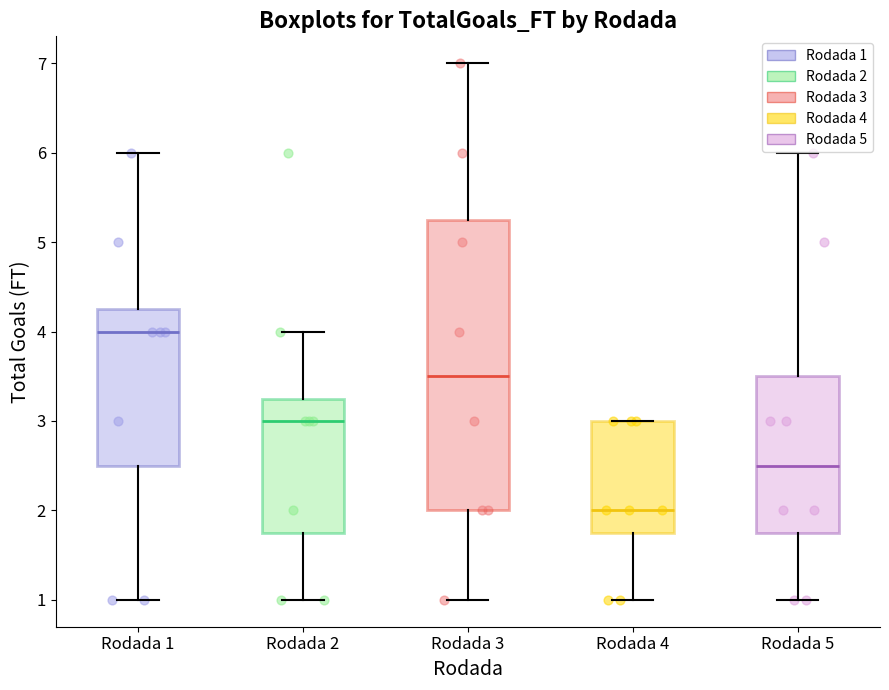

Reading left to right, transcribe this box plot: for each box, give where its median line is, the range the box spans, and where its two whiskers end, as read against the y-axis. The values are not printed on the chart, so give them approximately, as read against the axis.

Rodada 1: median 4.0, box 2.5 to 4.3, whiskers 1.0 to 6.0
Rodada 2: median 3.0, box 1.8 to 3.3, whiskers 1.0 to 4.0
Rodada 3: median 3.5, box 2.0 to 5.3, whiskers 1.0 to 7.0
Rodada 4: median 2.0, box 1.8 to 3.0, whiskers 1.0 to 3.0
Rodada 5: median 2.5, box 1.8 to 3.5, whiskers 1.0 to 6.0